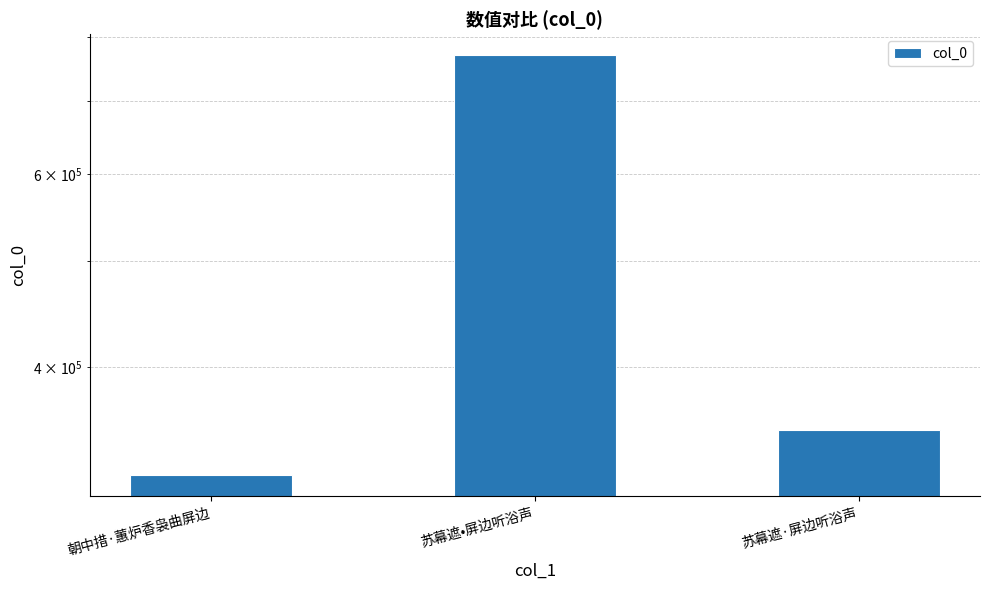

Reading right to left, extract all data points from this chart.

350868	770023	318774